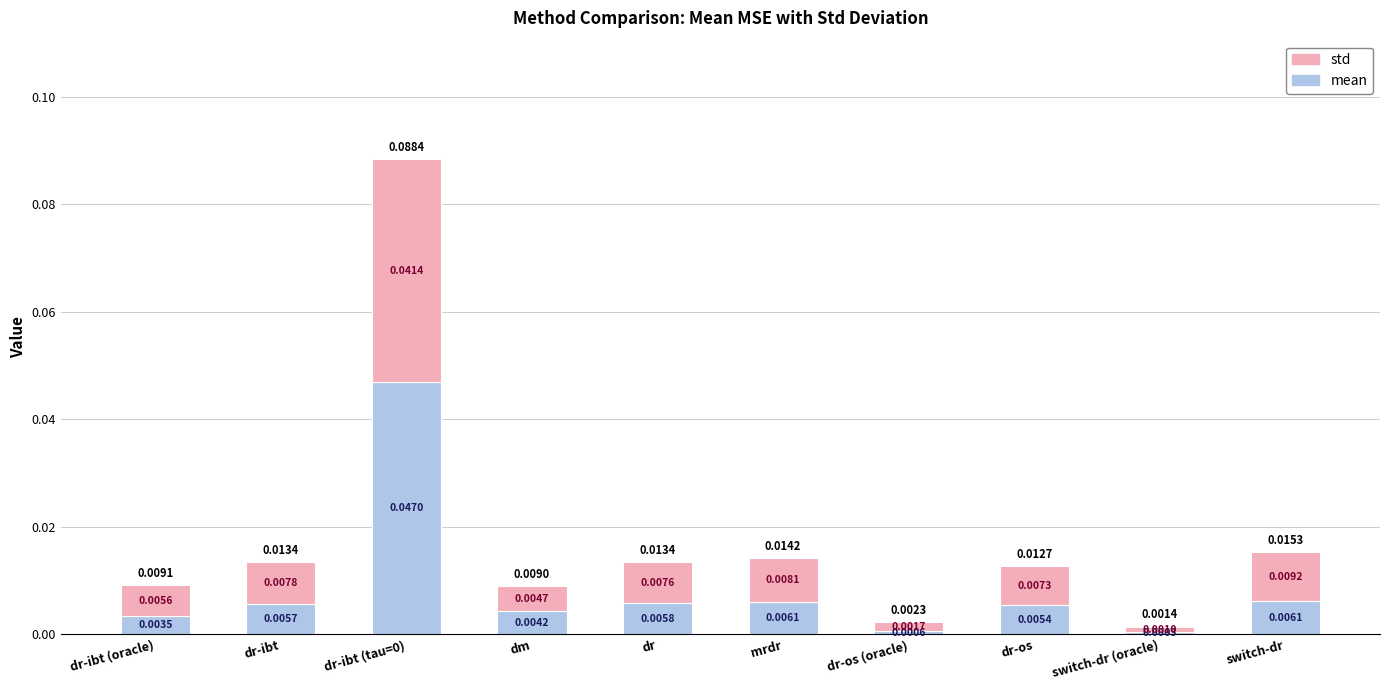

Where is mean nearest to the value 0?

switch-dr (oracle)